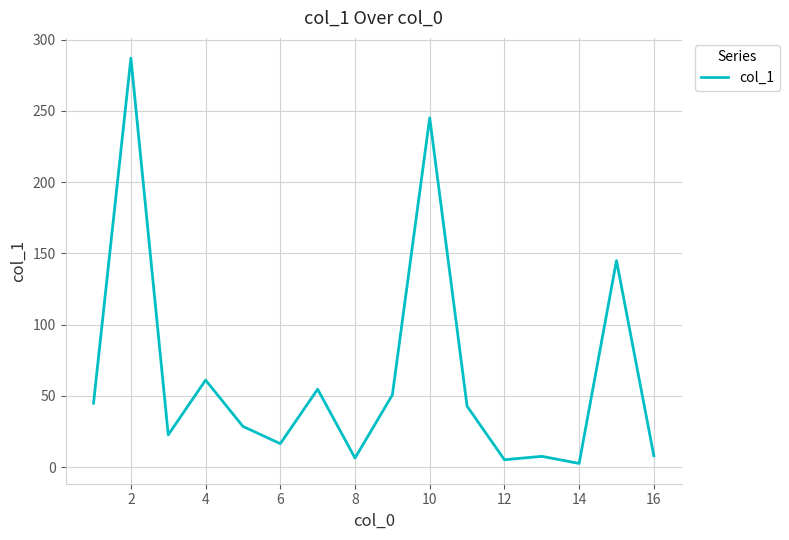

What is the difference between the maximum and minimum values?

284.5